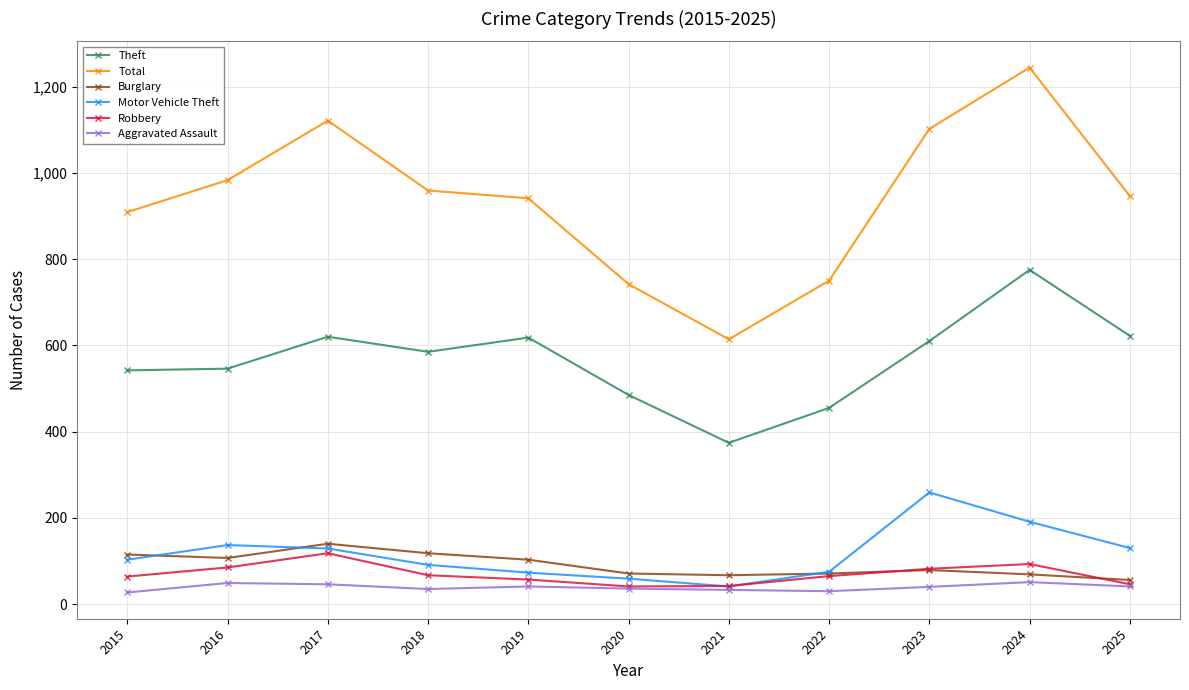

What is the approximate value of Theft at 2020?

485